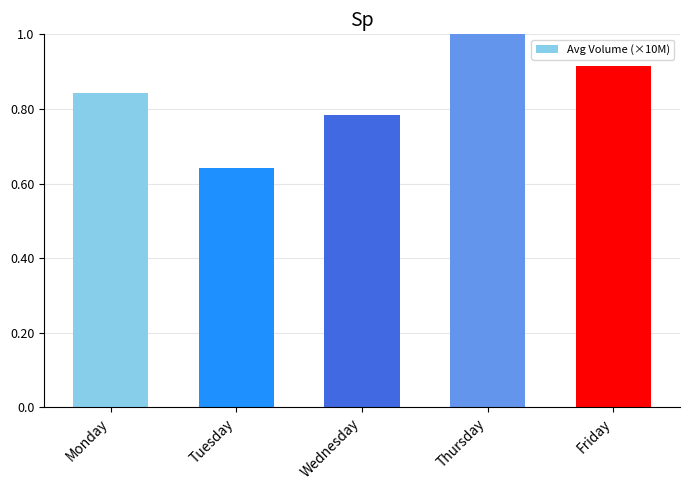

What is the difference between the values at Tuesday and Wednesday?

0.1